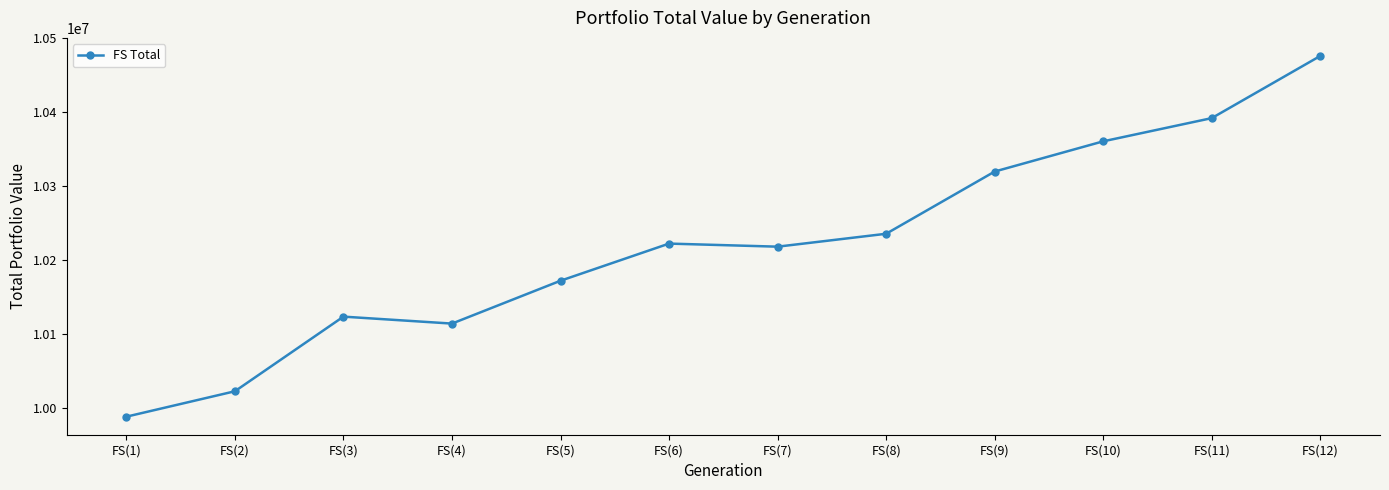

How many distinct data groups are displayed?

1